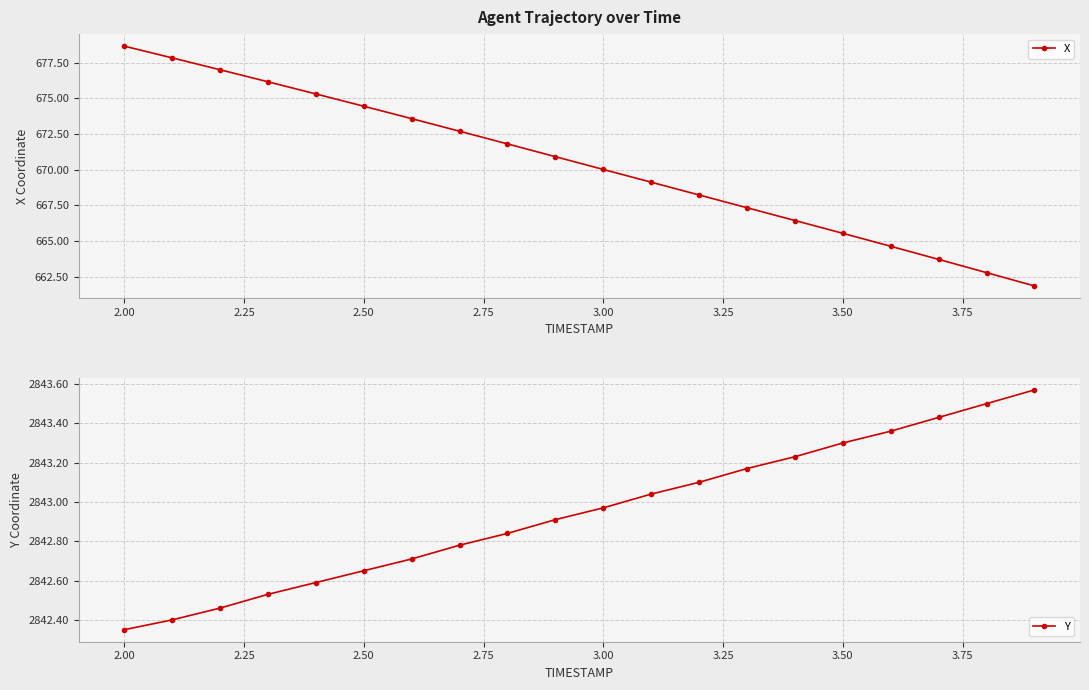

The value of X at 2.00 is 678.7. True or false?

True